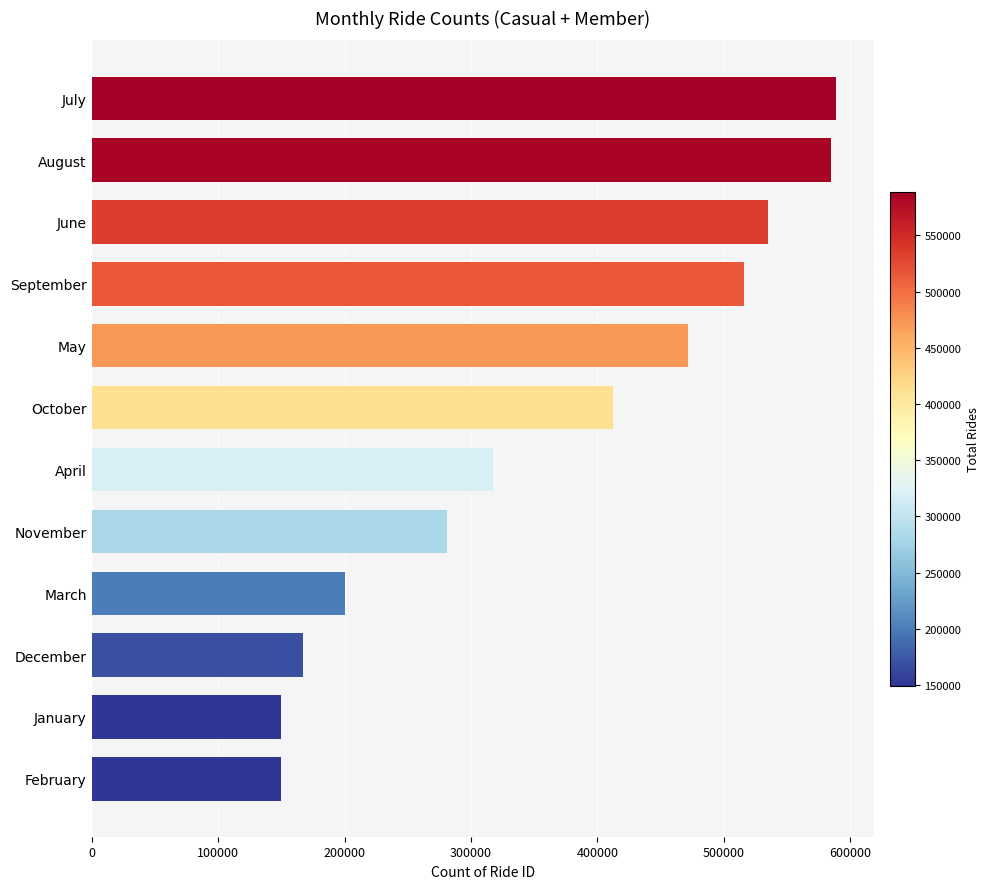

What is the sum of all values?

4374331